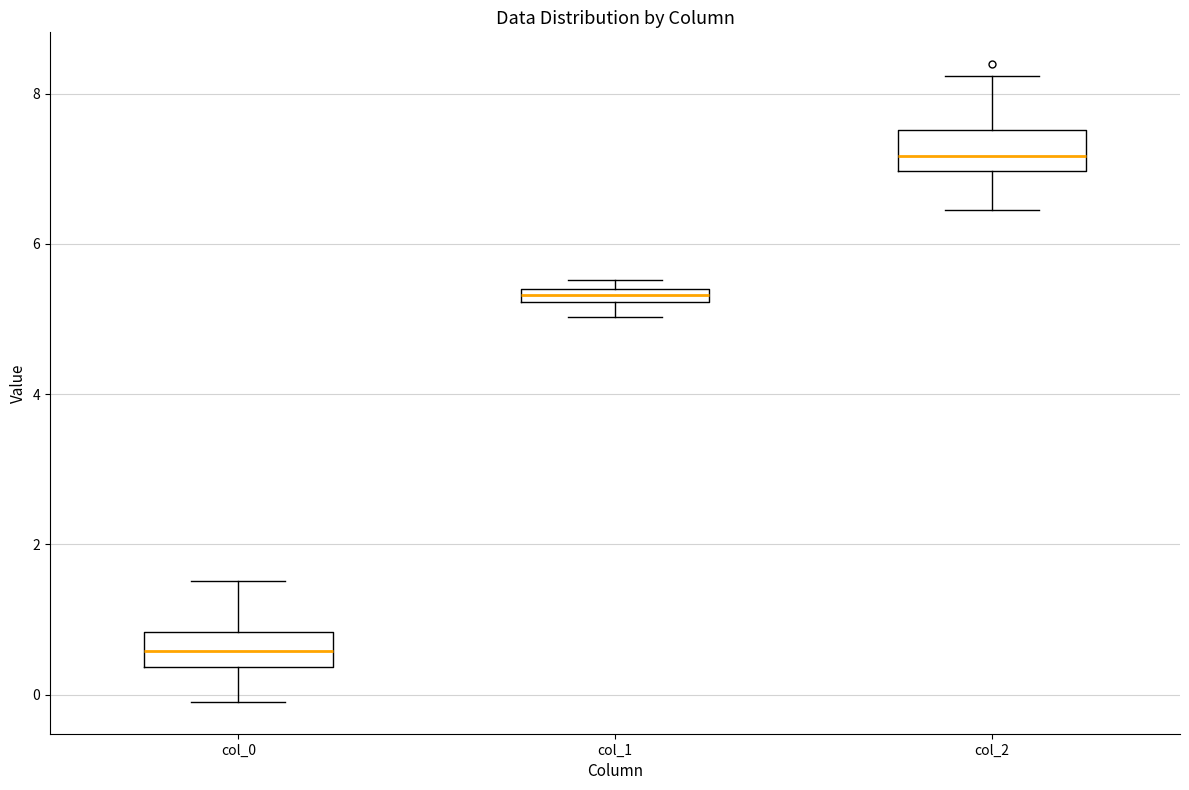

Which box has the highest median line?

col_2